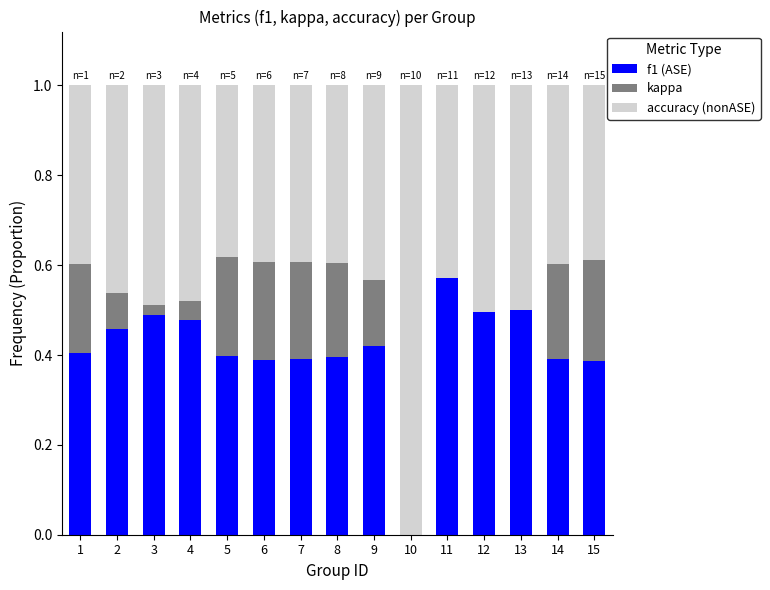

Count the number of categories in the chart.

15